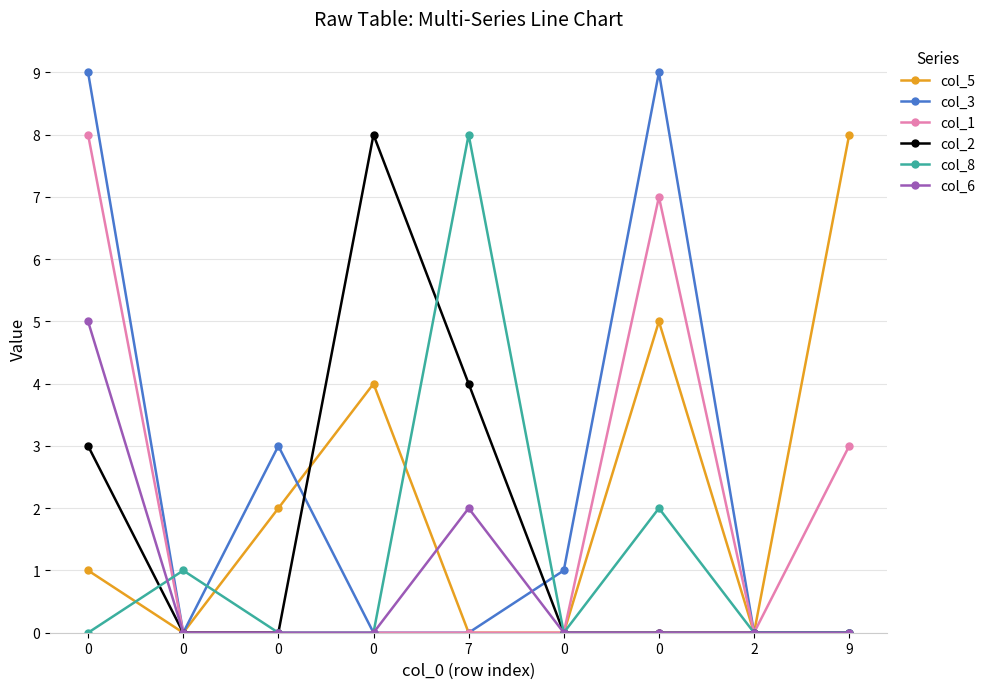

Which series ends up on top after the final intersection of col_3 and col_8?

col_3